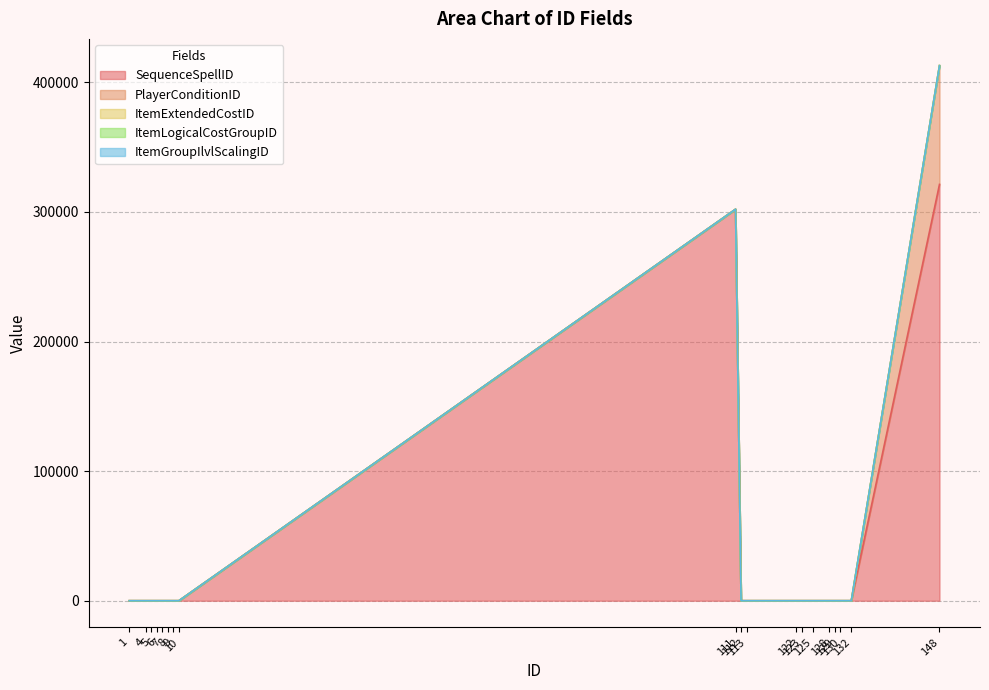

True or false: ItemLogicalCostGroupID and PlayerConditionID intersect in this chart.

False